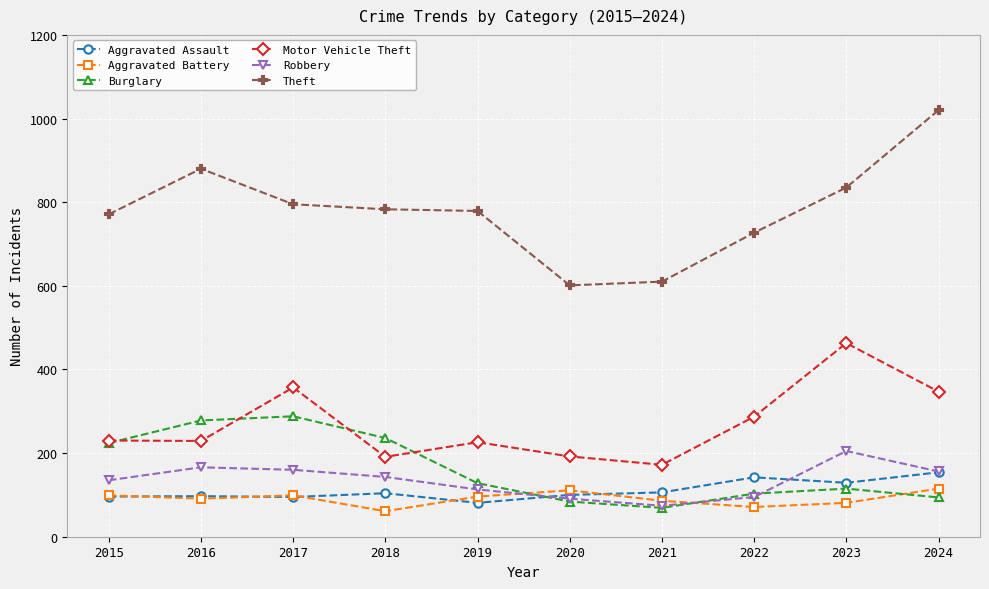

What is the minimum value shown in the chart?

61